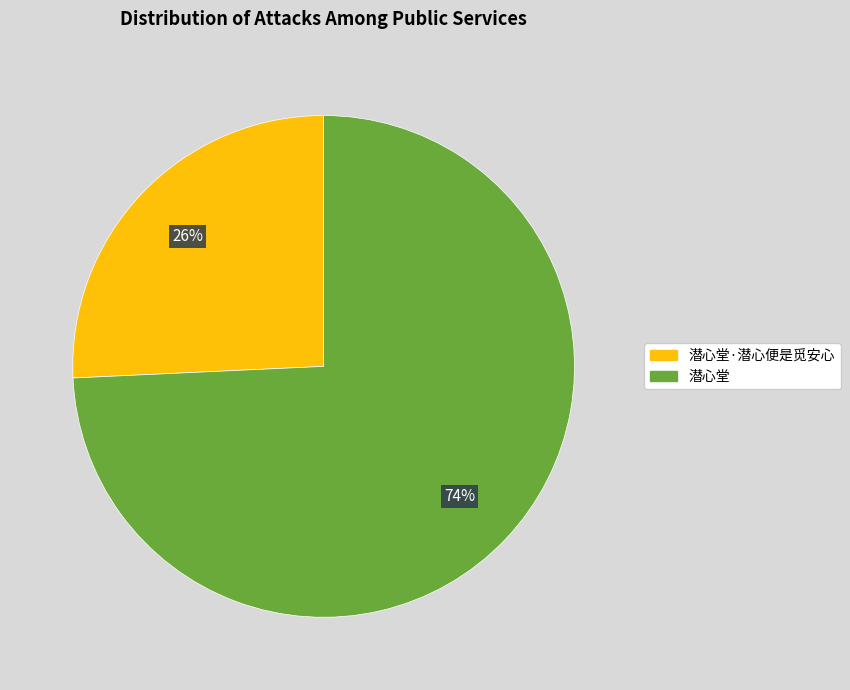

To the nearest percent, what is the average slice percentage?

50%